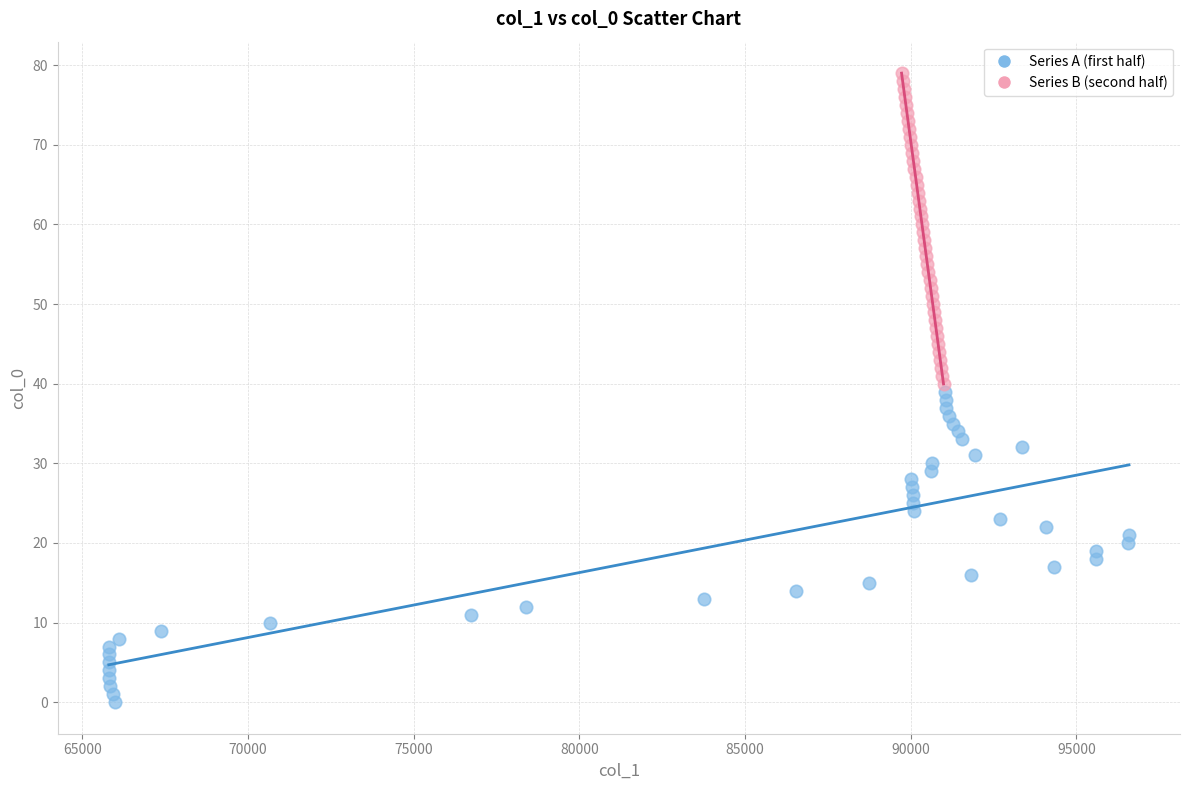

What are all the series names shown in the legend?

Series A (first half), Series B (second half)